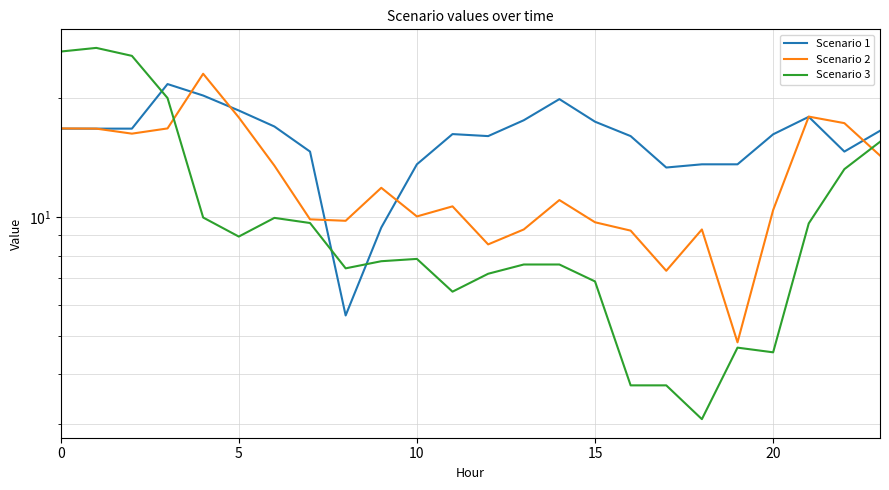

What is the value of the Scenario 3 point at the 16th from the left?

20.0